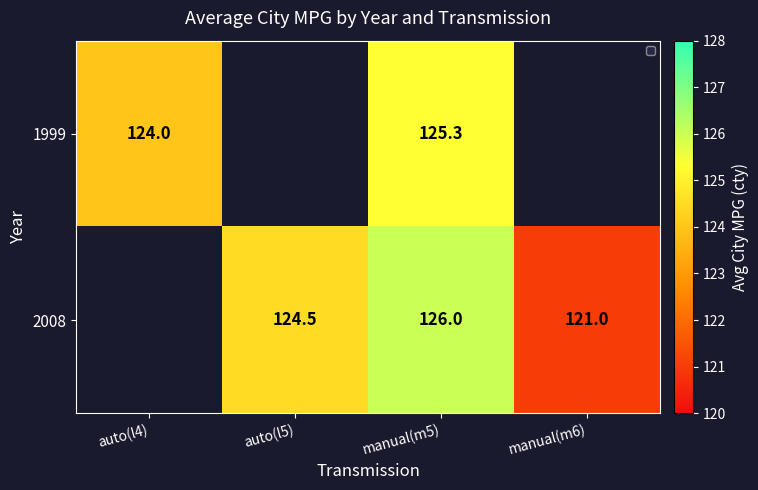

Is the value of 2008 at manual(m6) greater than the value of 1999 at auto(l5)?

No